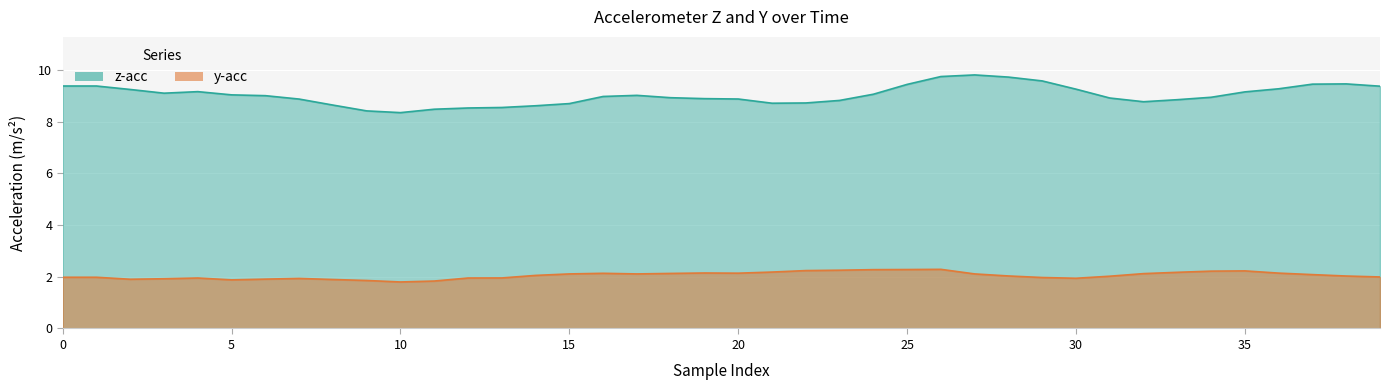

Reading left to right, what are all the values shown in this chart?

z_acc: 9.4	9.4	9.2	9.1	9.2	9.0	9.0	8.9	8.6	8.4	8.3	8.5	8.5	8.5	8.6	8.7	9.0	9.0	8.9	8.9	8.9	8.7	8.7	8.8	9.1	9.4	9.7	9.8	9.7	9.6	9.3	8.9	8.8	8.8	8.9	9.1	9.3	9.4	9.5	9.4
y_acc: 2.0	2.0	1.9	1.9	2.0	1.9	1.9	1.9	1.9	1.9	1.8	1.8	2.0	2.0	2.1	2.1	2.1	2.1	2.1	2.1	2.1	2.2	2.2	2.3	2.3	2.3	2.3	2.1	2.0	2.0	1.9	2.0	2.1	2.2	2.2	2.2	2.1	2.1	2.0	2.0